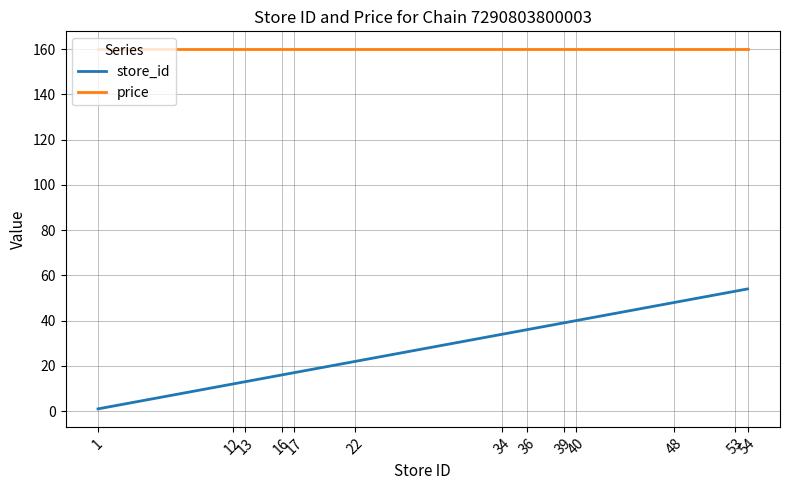

Does the chart have visible grid lines?

Yes